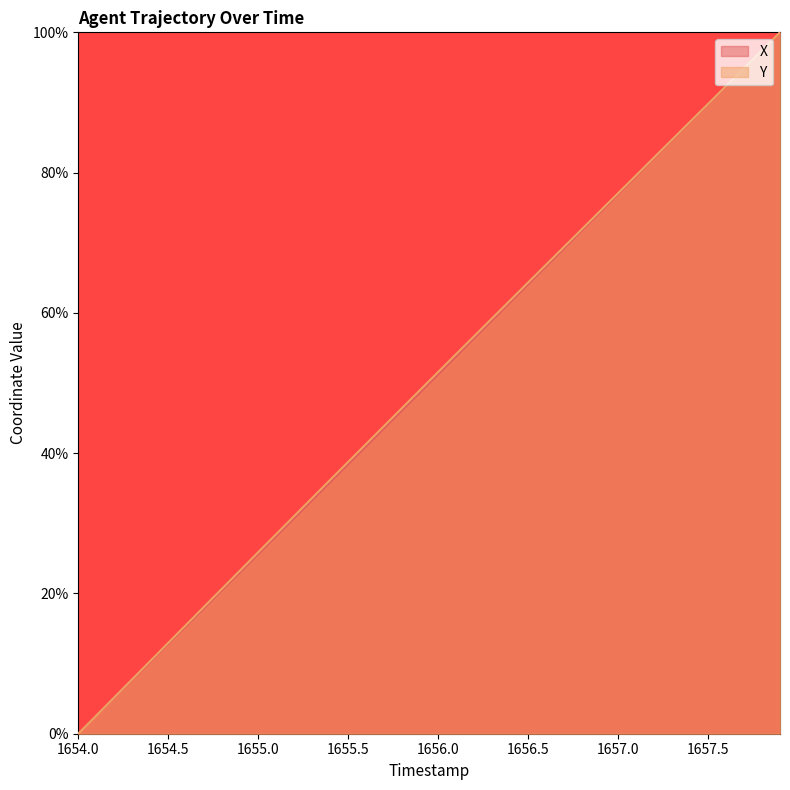

How many data points in X are above 0?

39